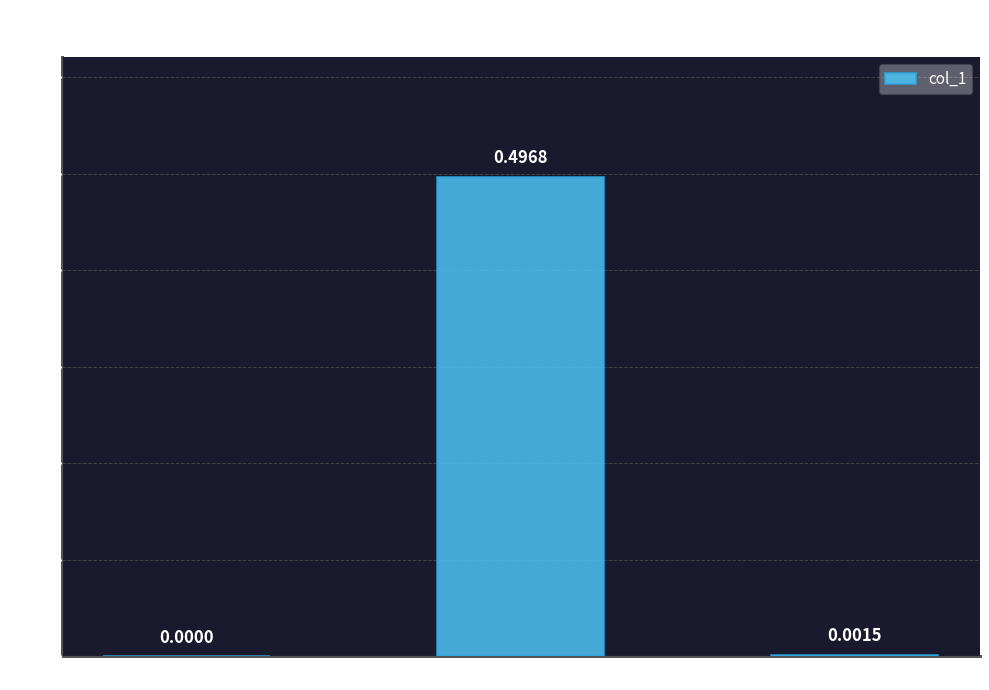

What is the change in value from MSE to Training Time?

+0.5